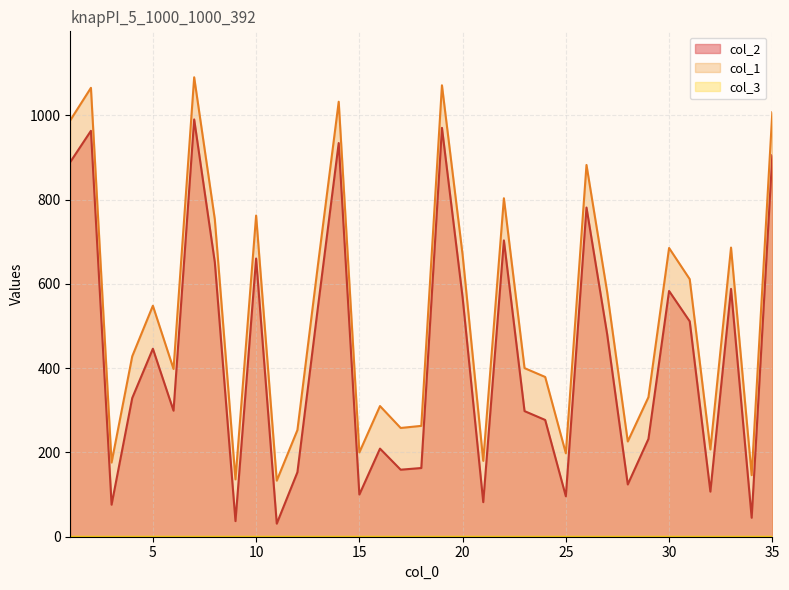

Which category has the highest value across all series?

7